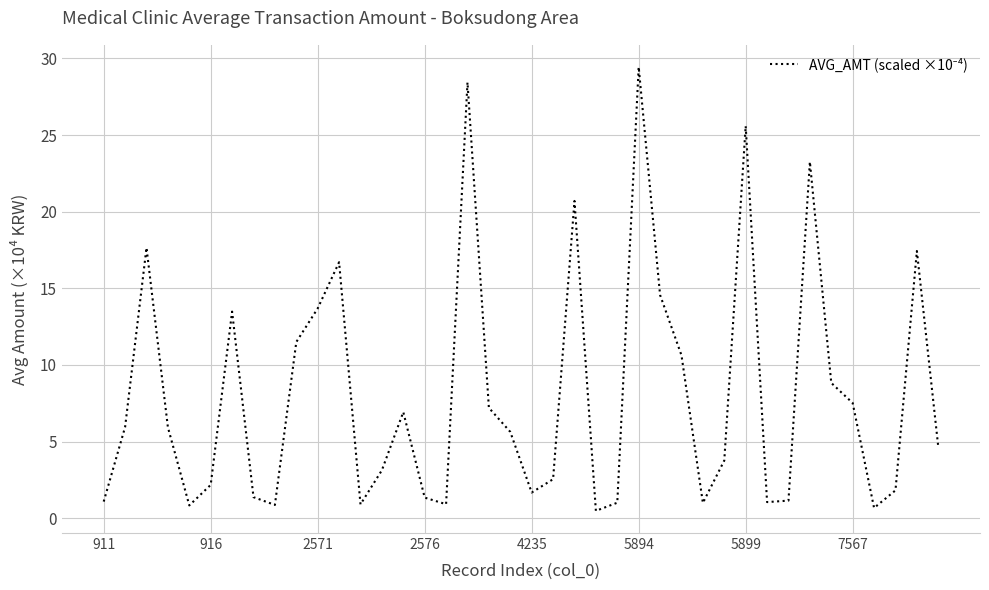

What is the difference between the maximum and minimum values?

29.0